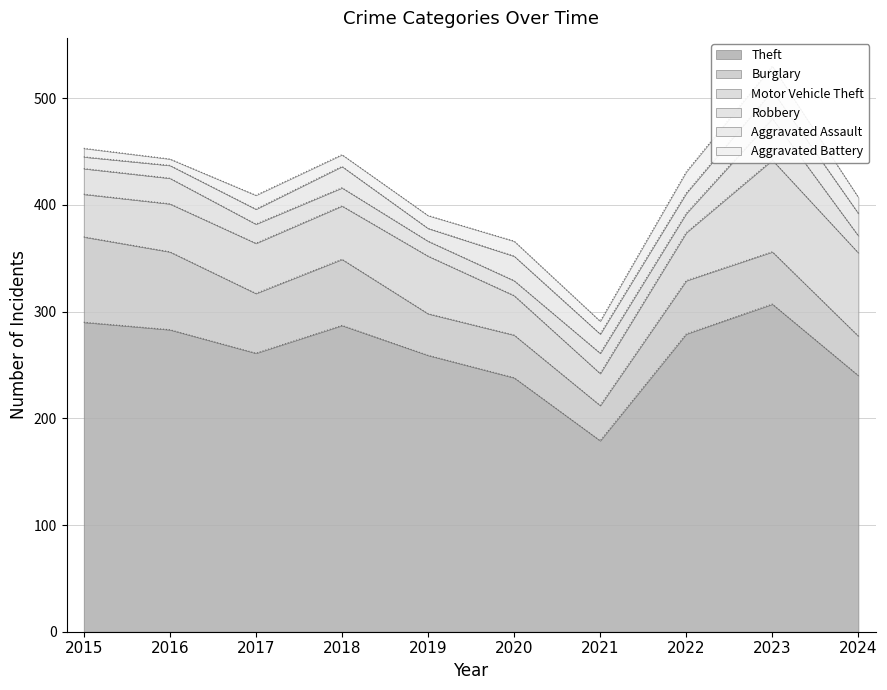

What is the spread (max minus min) of values at 2015?

282